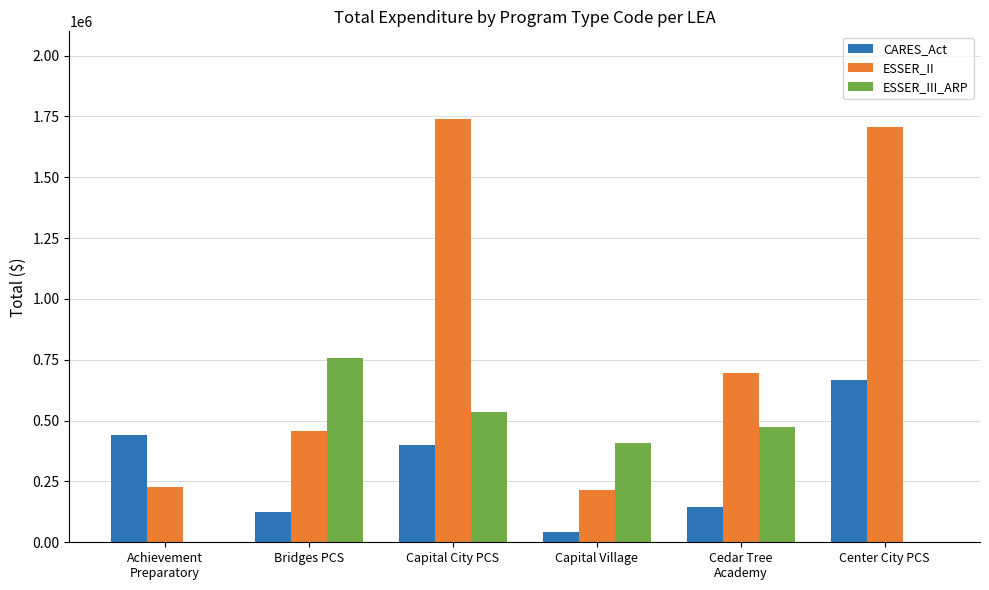

At which label is ESSER_III_ARP closest to 378056?

Capital Village